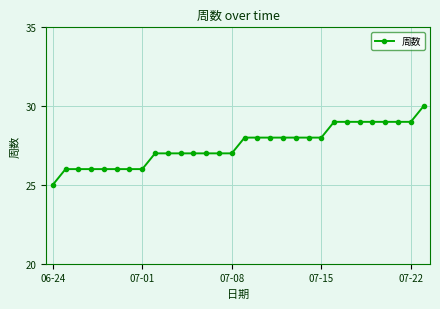

Reading left to right, extract all data points from this chart.

25	26	26	26	26	26	26	26	27	27	27	27	27	27	27	28	28	28	28	28	28	28	29	29	29	29	29	29	29	30